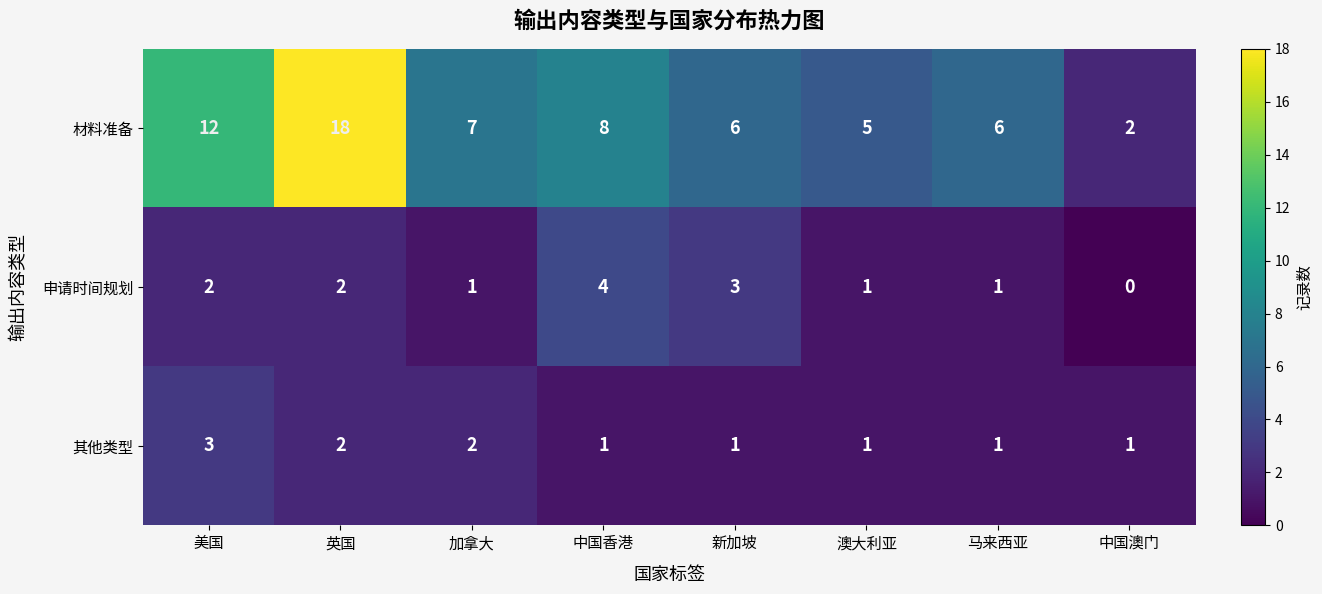

What is the difference between the 申请时间规划 values at 中国澳门 and 新加坡?

3